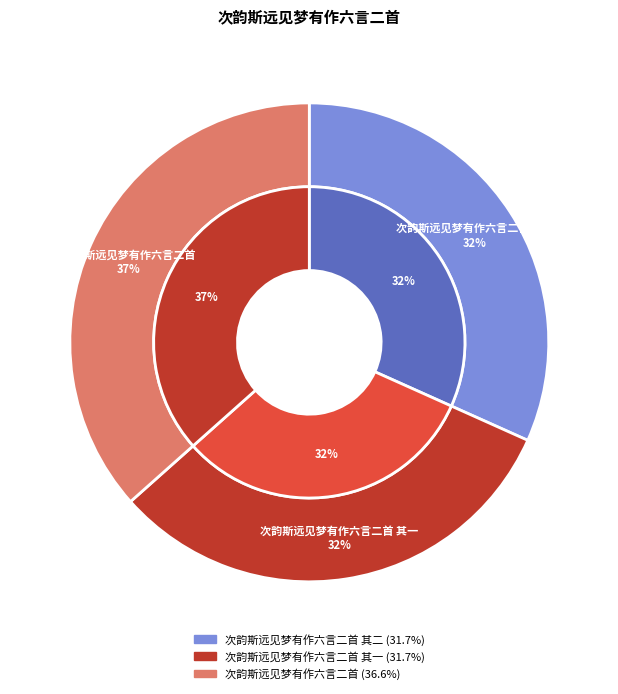

Is the sum of 次韵斯远见梦有作六言二首 其一 and 次韵斯远见梦有作六言二首 其二 greater than half?

Yes